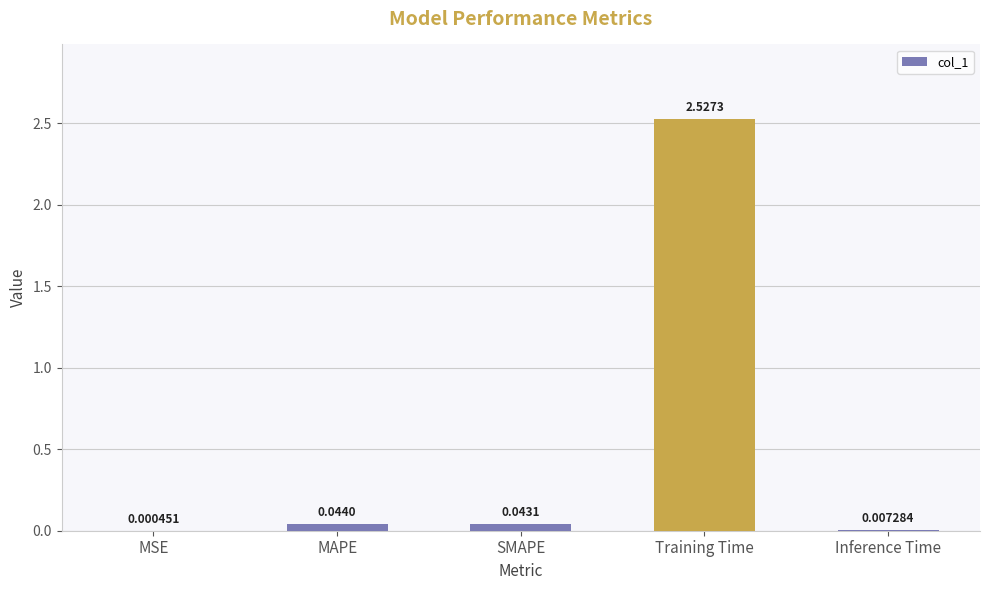

Does the chart contain stacked bars?

No